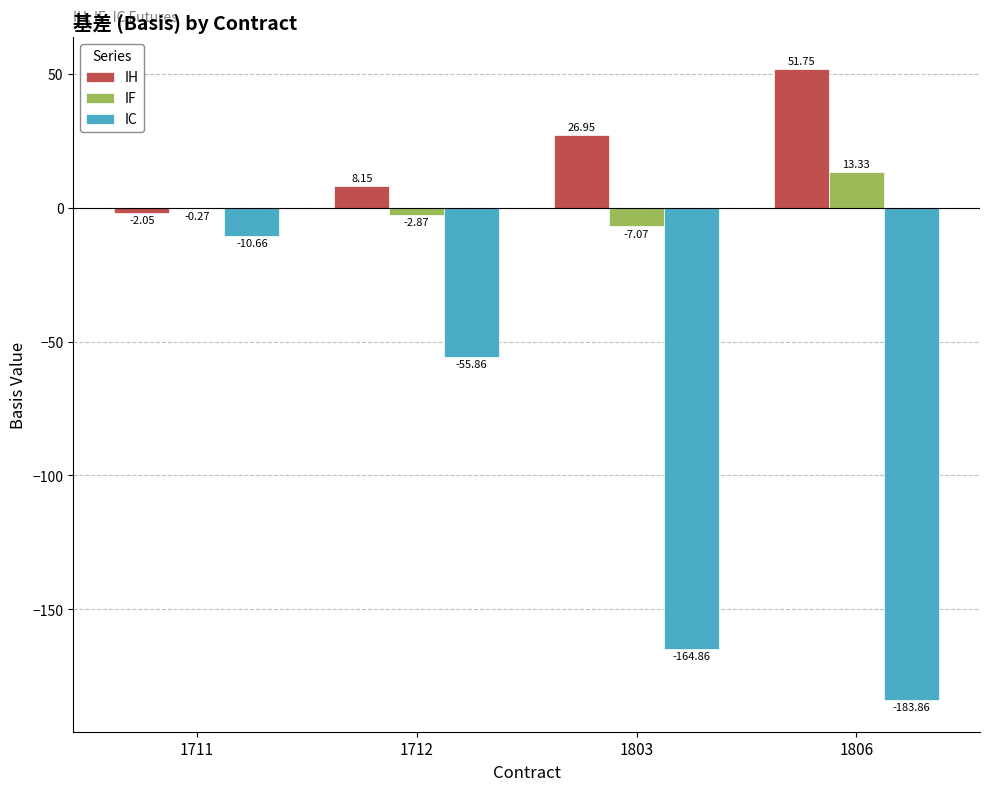

At which category is the sum across all series the highest?

1711